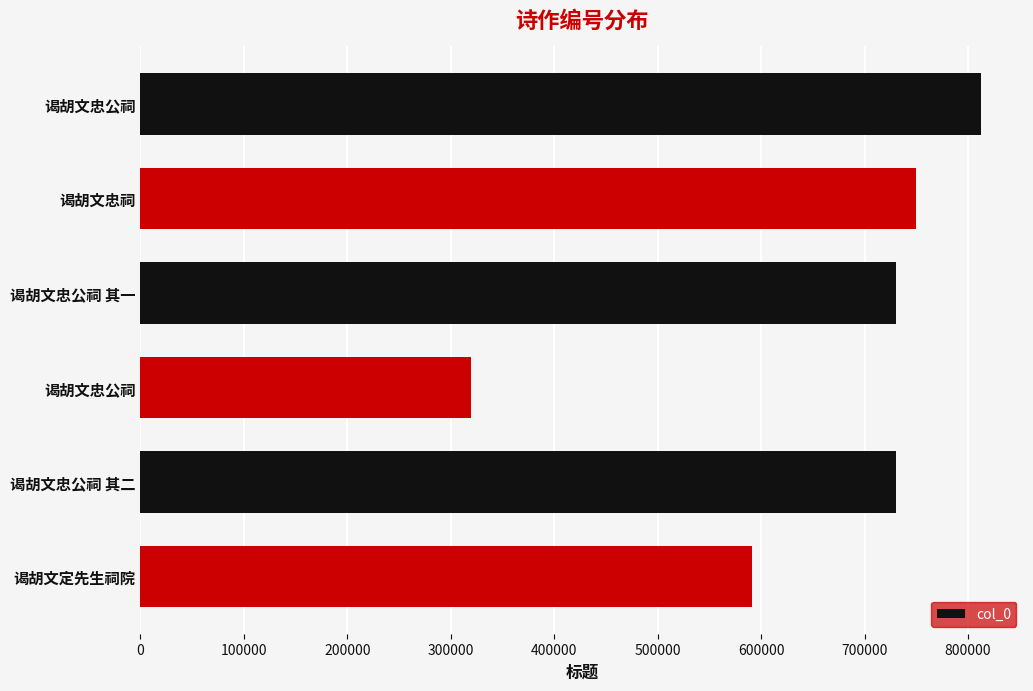

What is the smallest value displayed?

319305